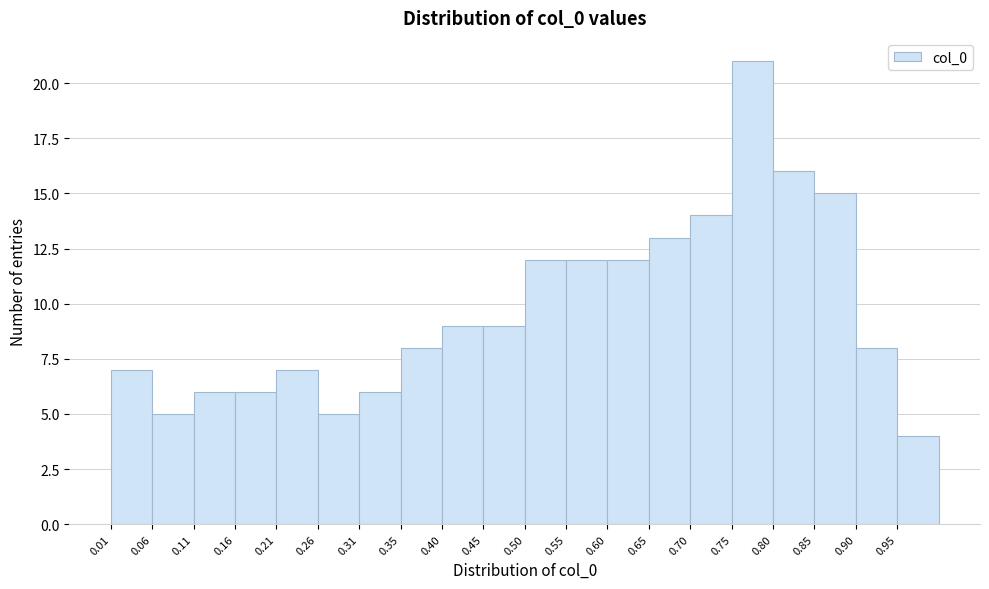

Reading left to right, transcribe this chart: for each bar, give the range it covers on the x-axis and its height. Neither the bar edges nor the heights are printed on the chart, so give them approximately, as read against the axes.

0.010 to 0.060: 7
0.060 to 0.110: 5
0.110 to 0.160: 6
0.160 to 0.205: 6
0.205 to 0.255: 7
0.255 to 0.305: 5
0.305 to 0.355: 6
0.355 to 0.405: 8
0.405 to 0.455: 9
0.455 to 0.505: 9
0.505 to 0.550: 12
0.550 to 0.600: 12
0.600 to 0.650: 12
0.650 to 0.700: 13
0.700 to 0.750: 14
0.750 to 0.800: 21
0.800 to 0.845: 16
0.845 to 0.895: 15
0.895 to 0.945: 8
0.945 to 0.995: 4